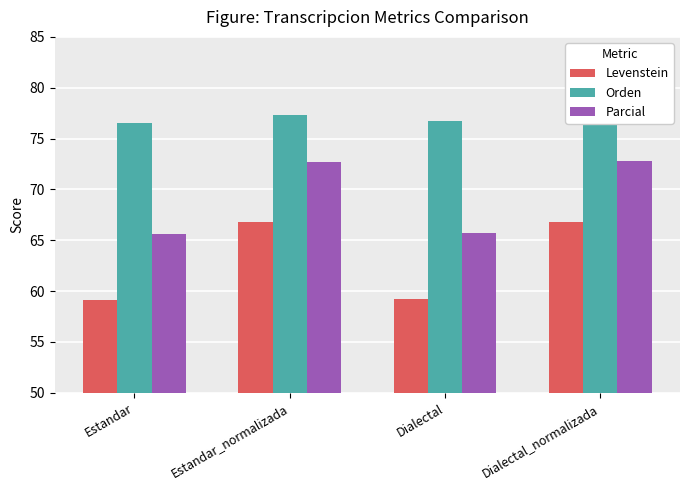

Where is Levenstein nearest to the value 62?

Dialectal